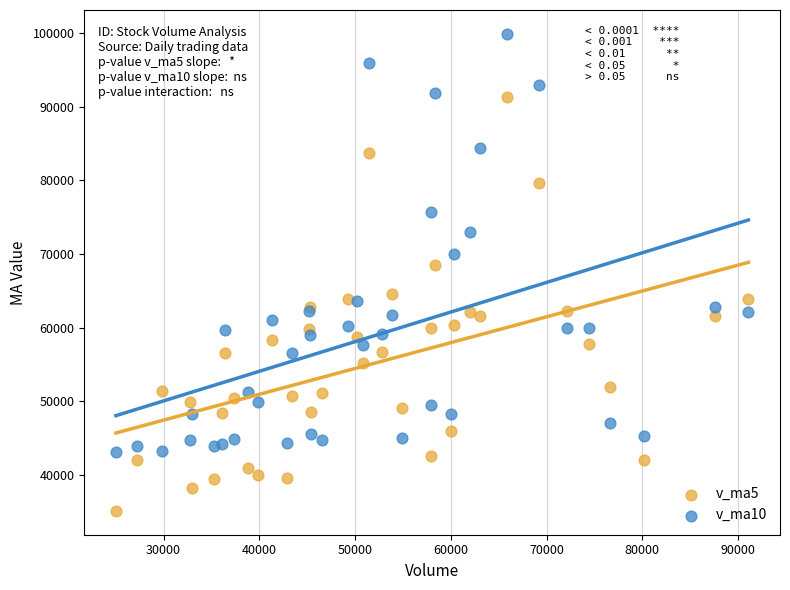

What are all the series names shown in the legend?

v_ma5, v_ma10